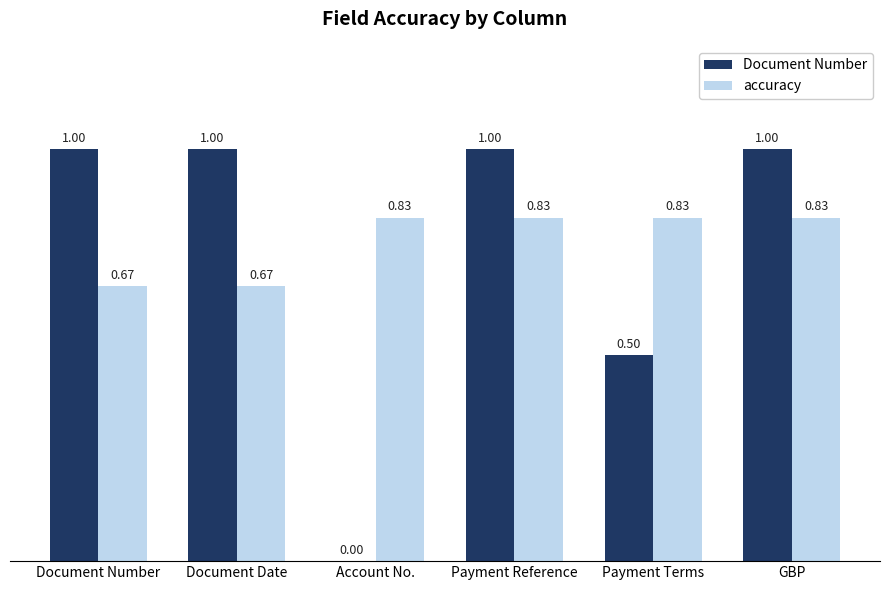

How many Document Number values are between 0 and 1?

6